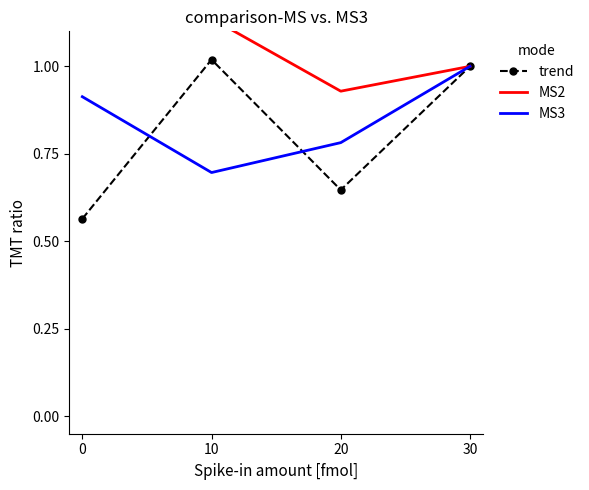

What is the value of the trend point at the 1st from the left?

0.6